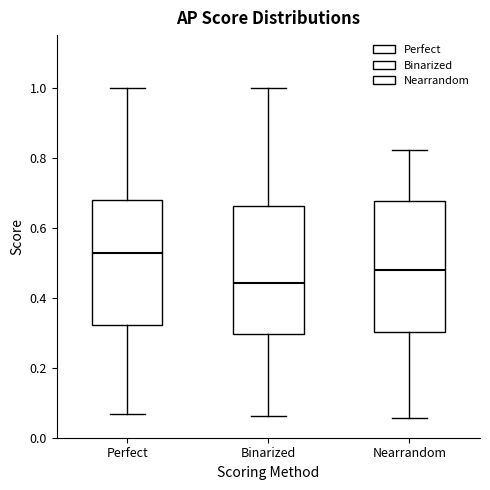

Reading left to right, read every box against the y-axis: the position of its median line, the range the box covers, and the ends of its whiskers. The values are not printed on the chart, so give them approximately, as read against the axis.

Perfect: median 0.52, box 0.32 to 0.68, whiskers 0.06 to 1.00
Binarized: median 0.44, box 0.30 to 0.66, whiskers 0.06 to 1.00
Nearrandom: median 0.48, box 0.30 to 0.68, whiskers 0.06 to 0.82